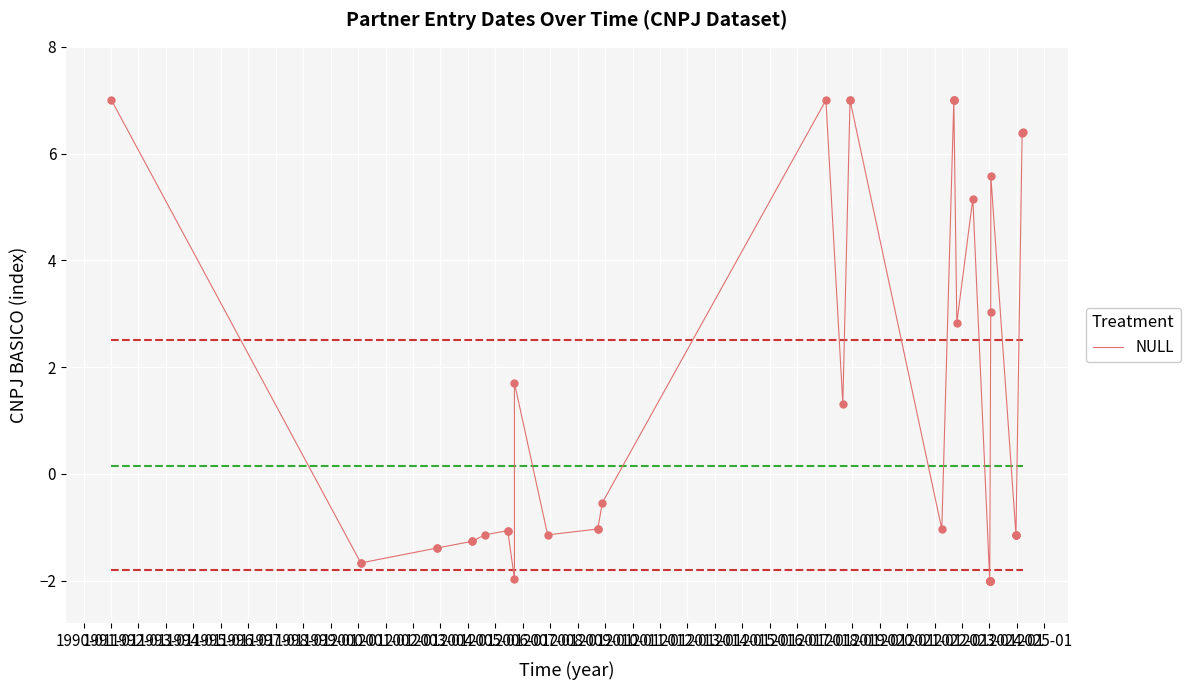

Between 2017-01 and 2019-01, which is larger?

2017-01